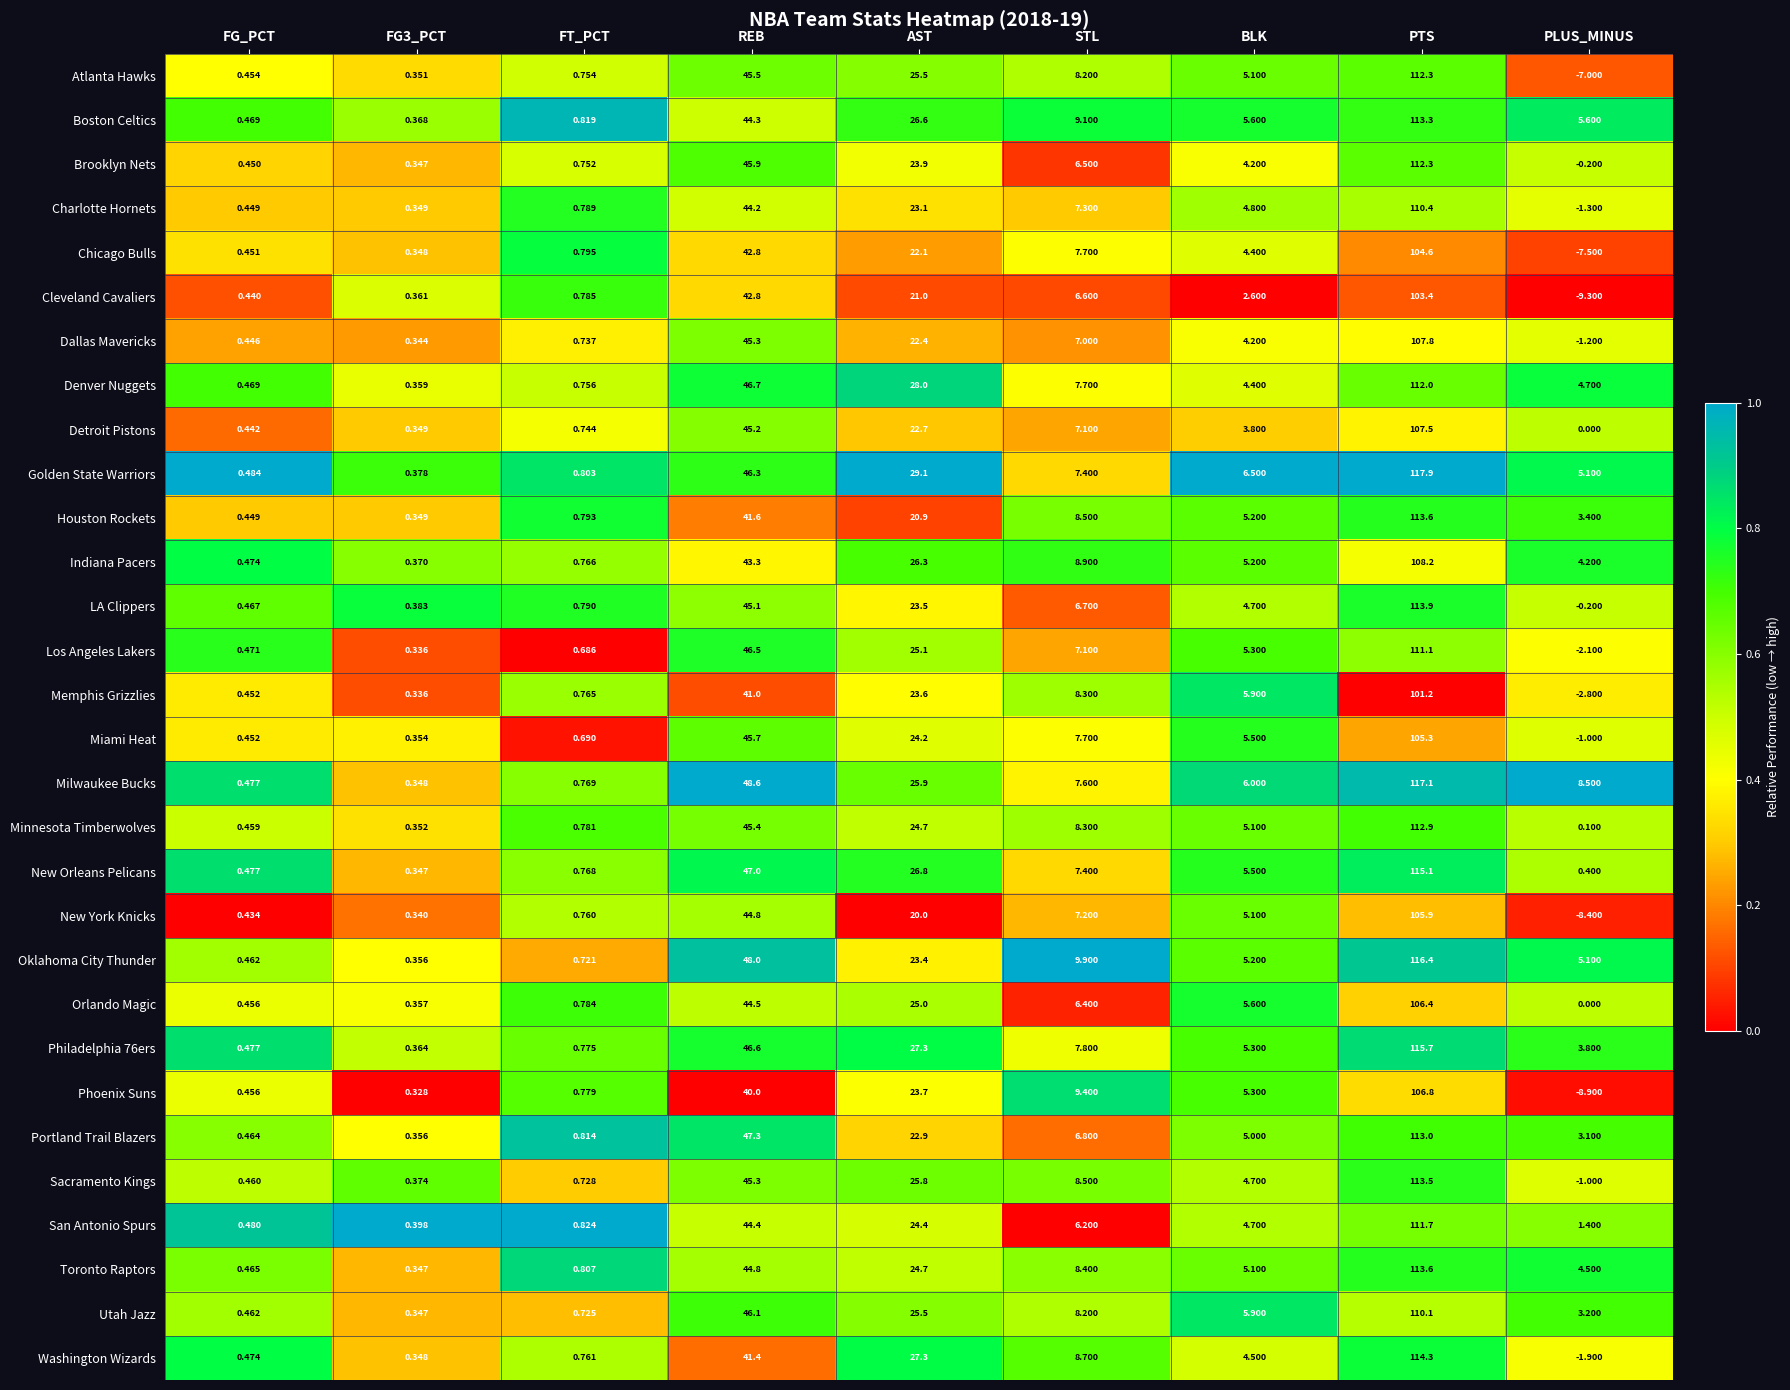

Which category has the highest value across all series?

PTS